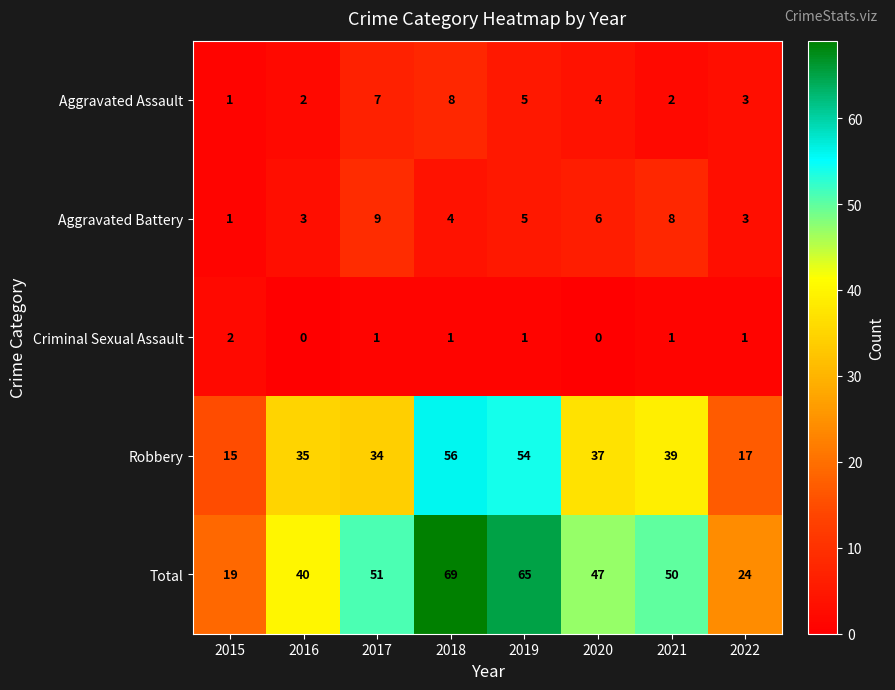

What is the maximum value shown in the chart?

69